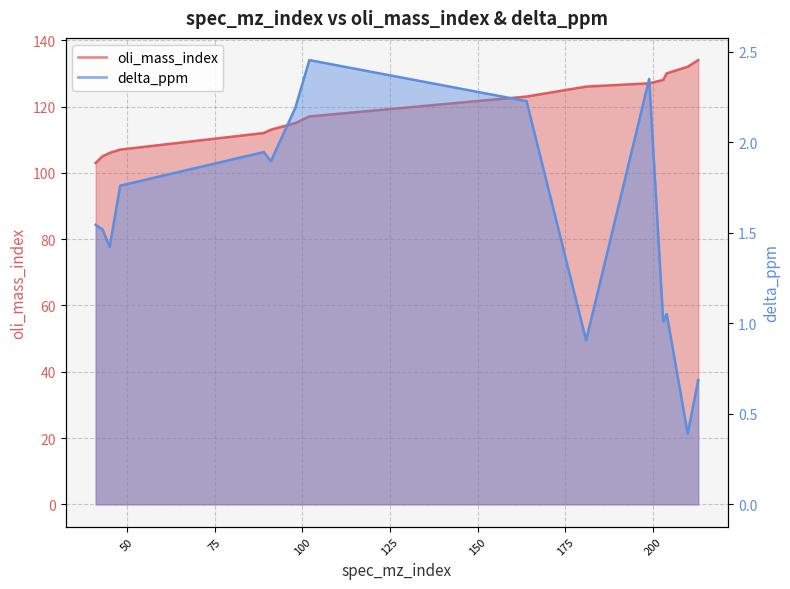

Between 98 and 203, which is larger?

203